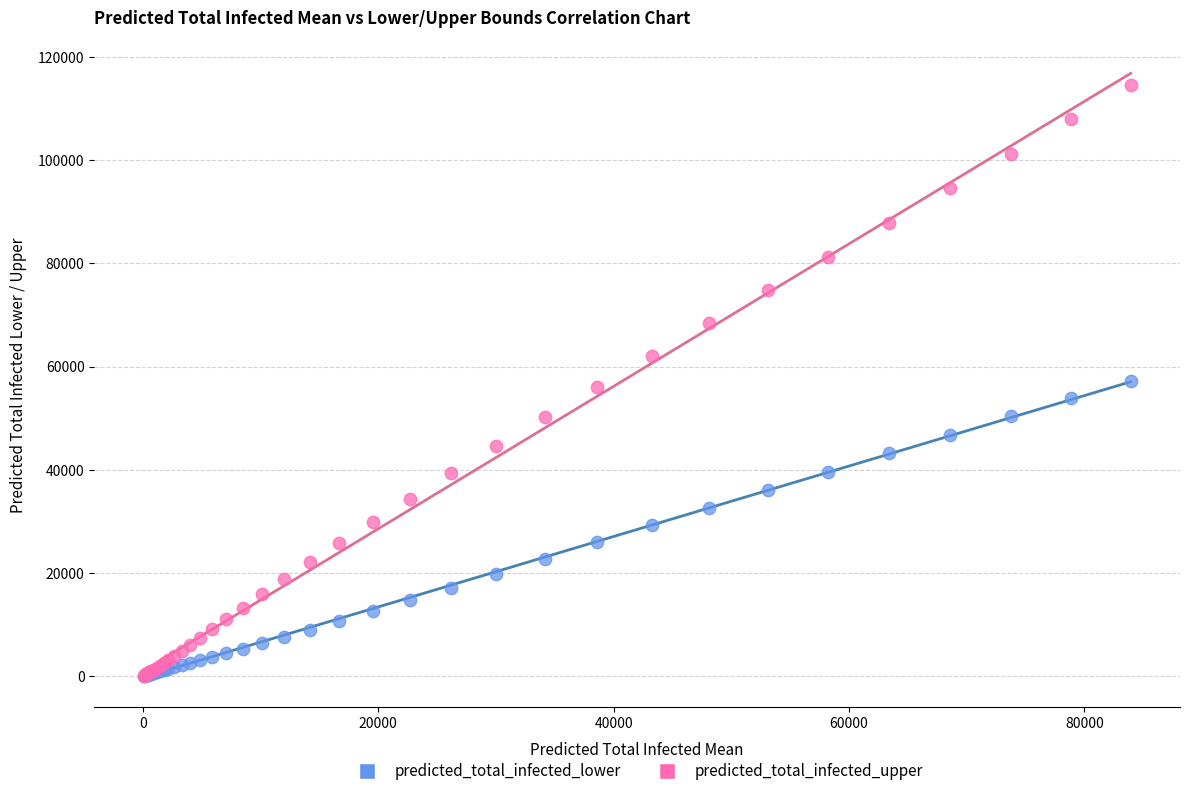

What are all the series names shown in the legend?

predicted_total_infected_lower, predicted_total_infected_upper